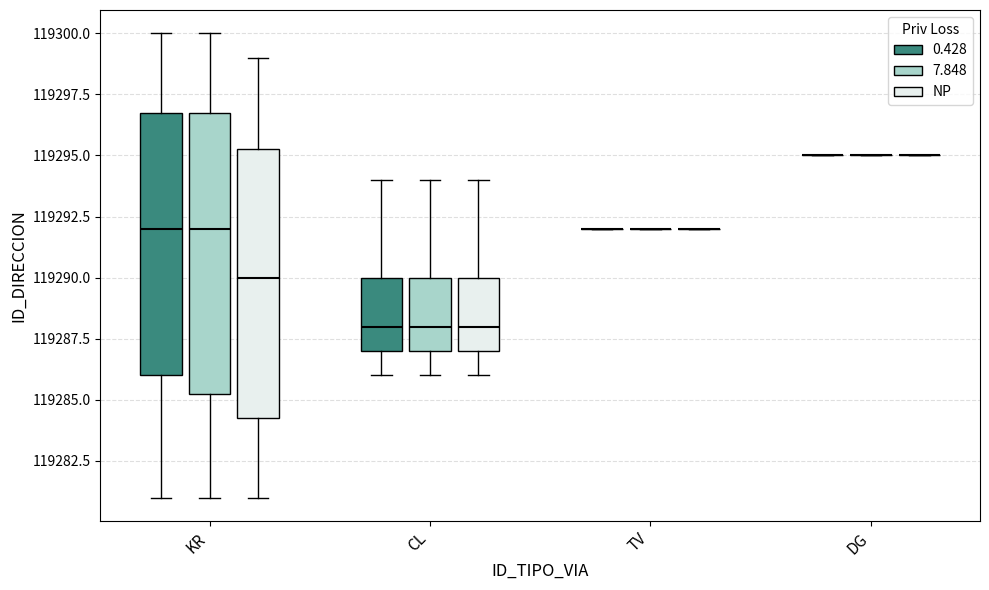

Which box is the tallest, from its lower edge to its upper edge?

KR (7.848)